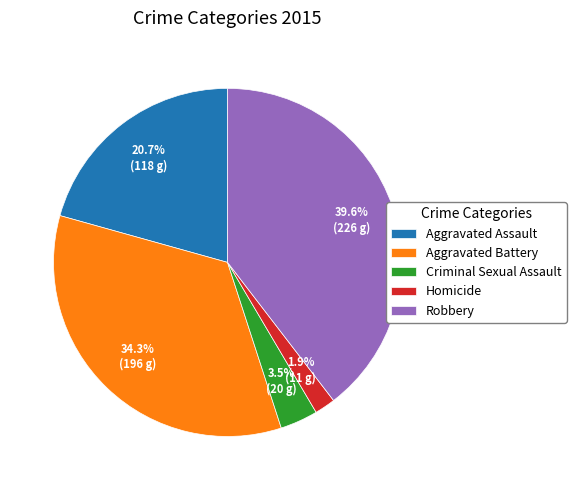

Between Aggravated Assault and Aggravated Battery, which is larger?

Aggravated Battery